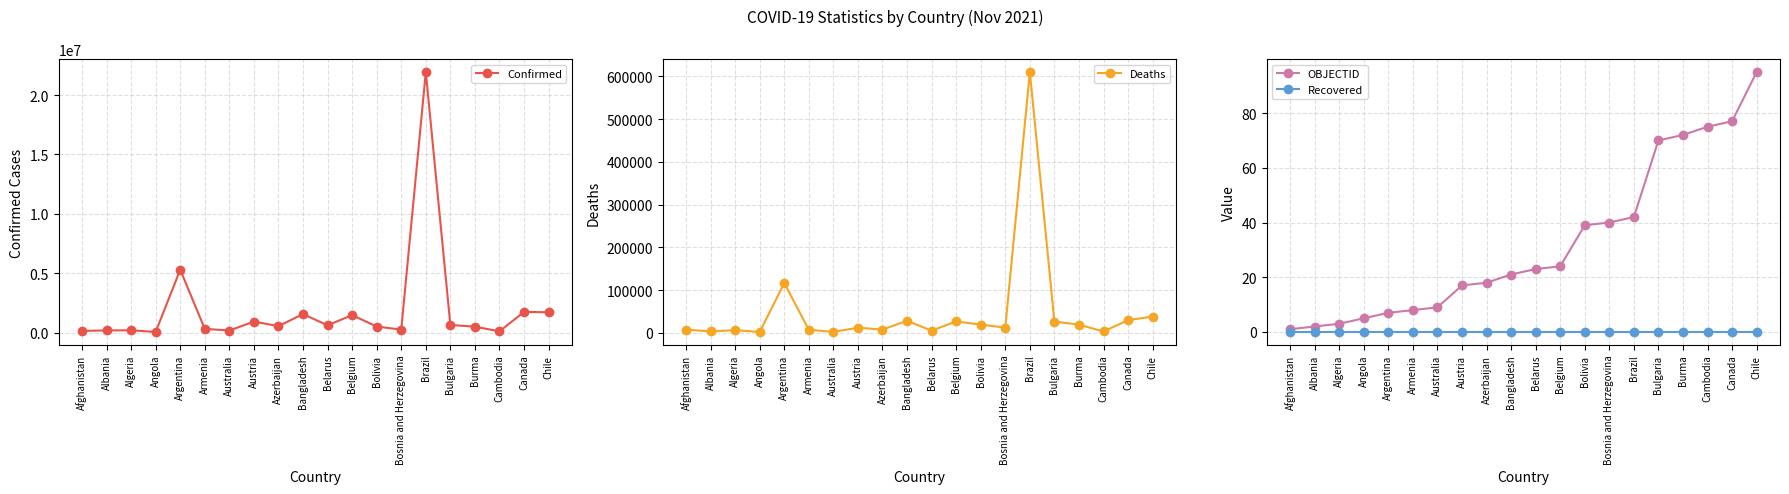

What is the sum of all Deaths values?

977740